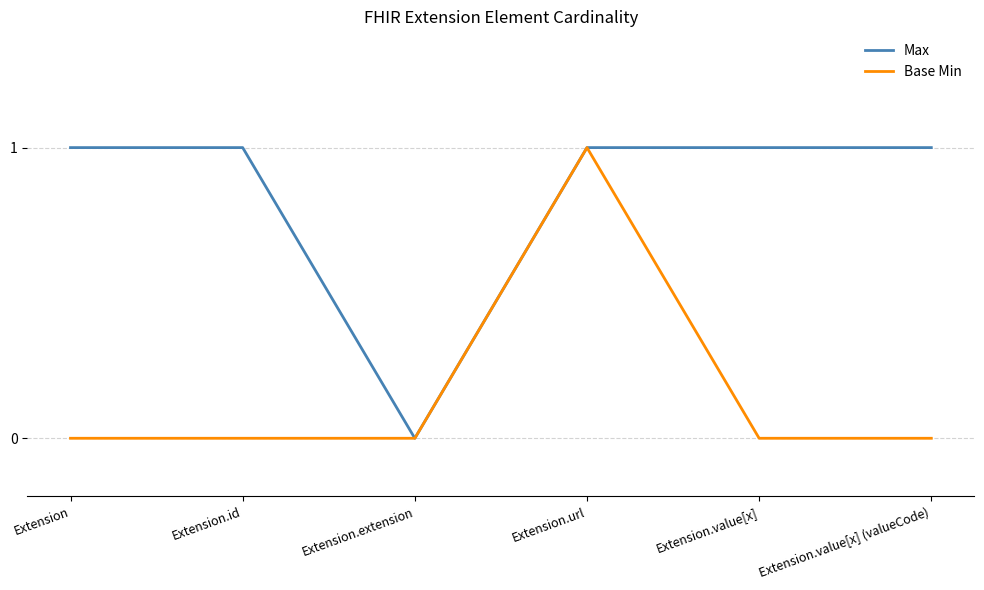

What position from the right is Extension.value[x]?

2